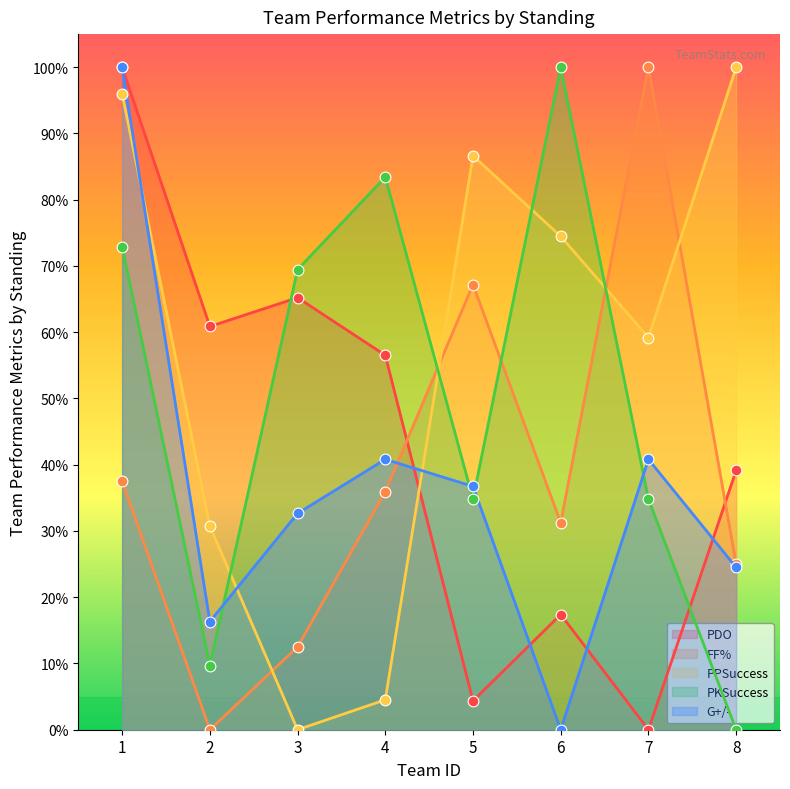

At which category is the sum across all series the highest?

1